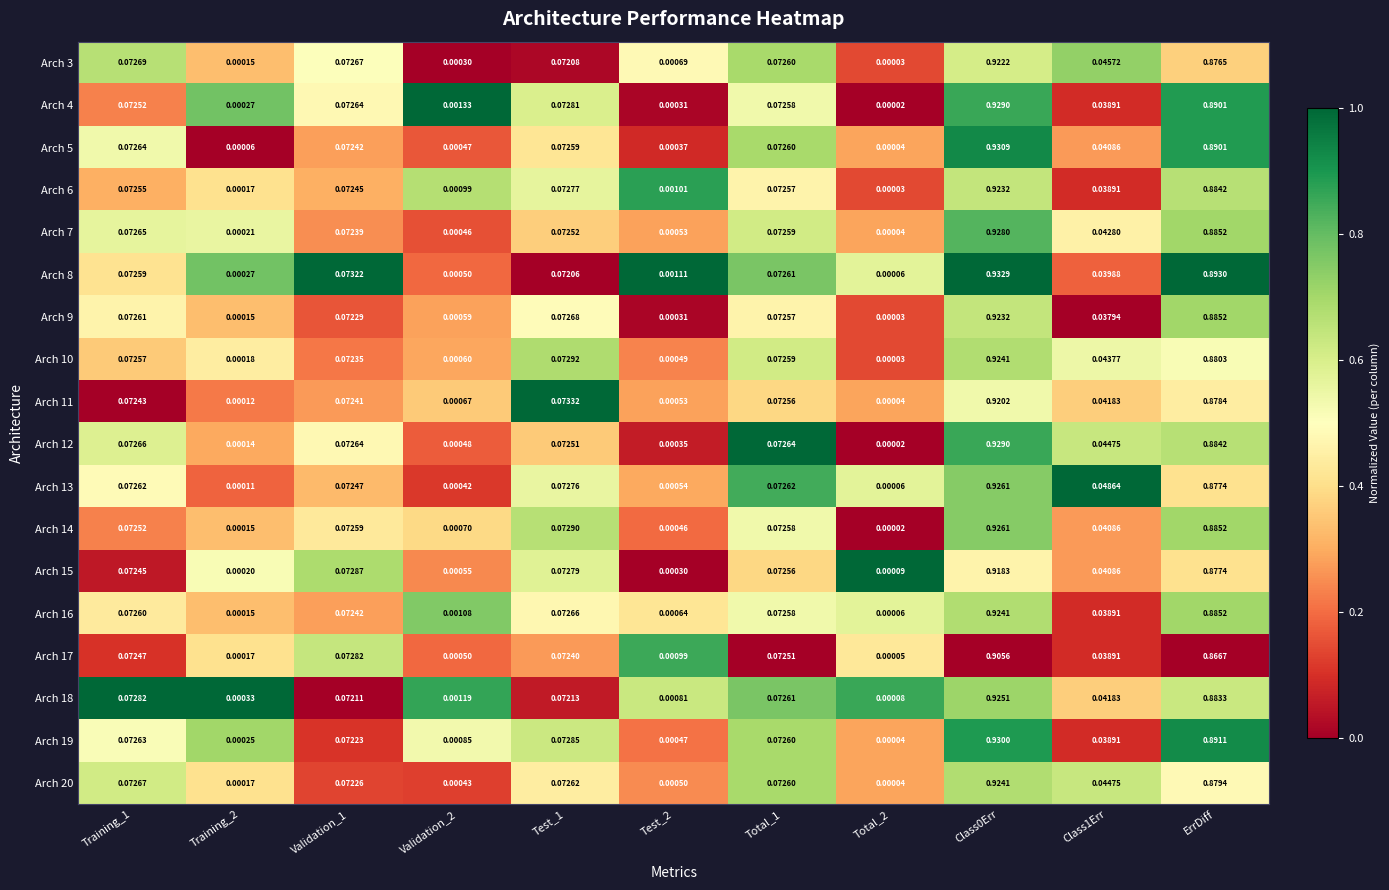

At which category does the chart reach its minimum across all series?

Total_2